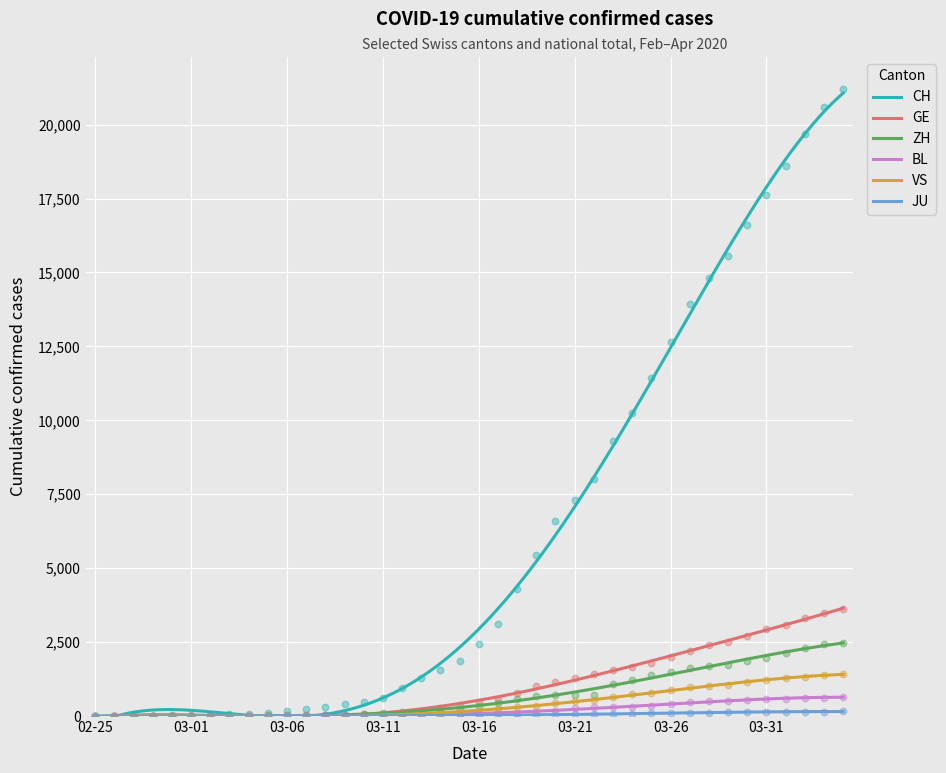

At which category is the sum across all series the highest?

2020-04-04